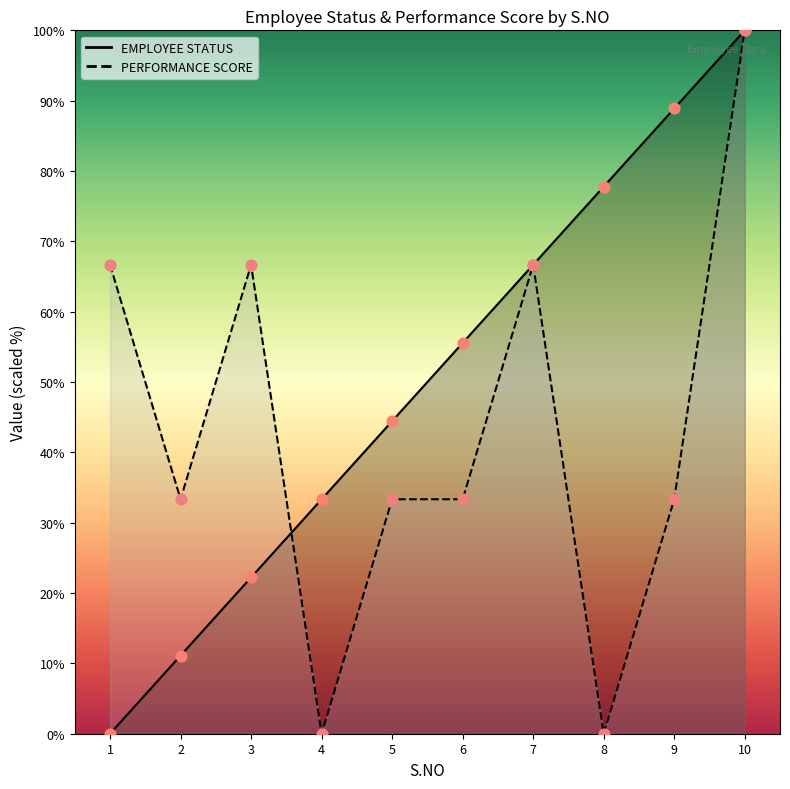

Which series contains the highest Y value?

EMPLOYEE STATUS